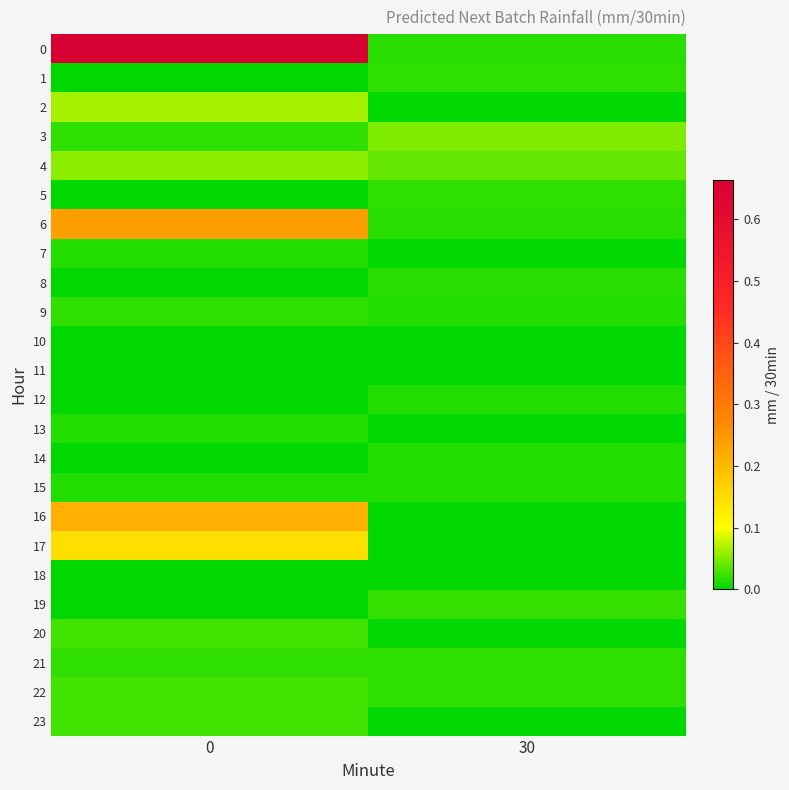

Rank the series by their maximum value, from highest to lowest.

0, 6, 16, 17, 2, 4, 3, 20, 22, 23, 19, 1, 21, 9, 5, 8, 12, 15, 14, 13, 7, 10, 11, 18